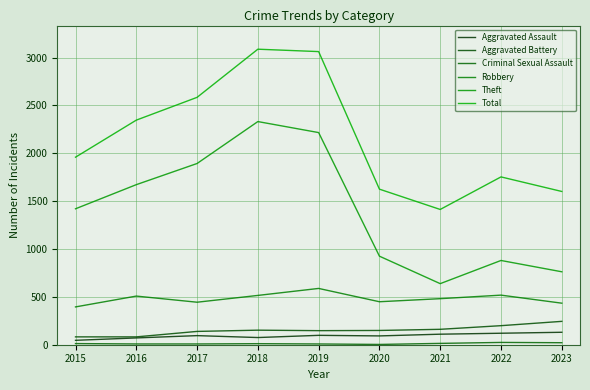

Does the chart have visible grid lines?

Yes